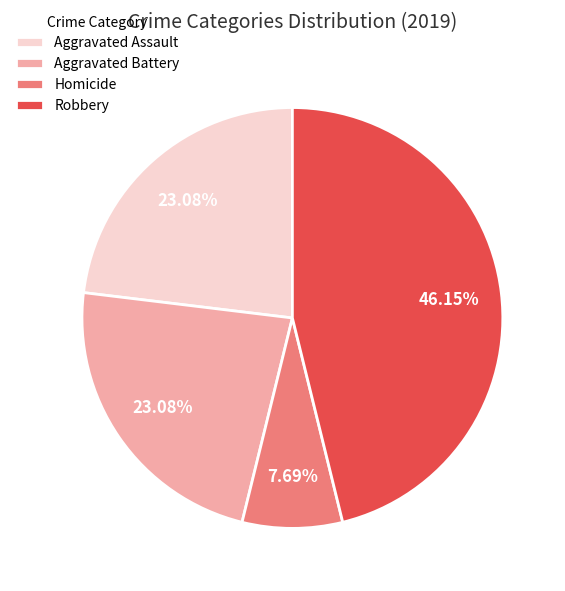

To the nearest percent, what is the average slice percentage?

25%